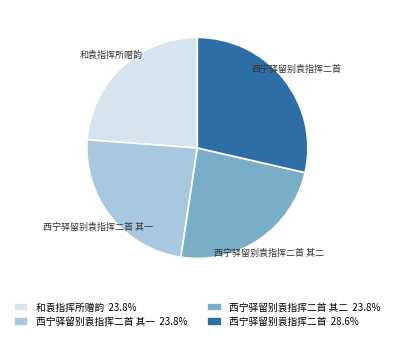

Does any single category account for the majority?

No